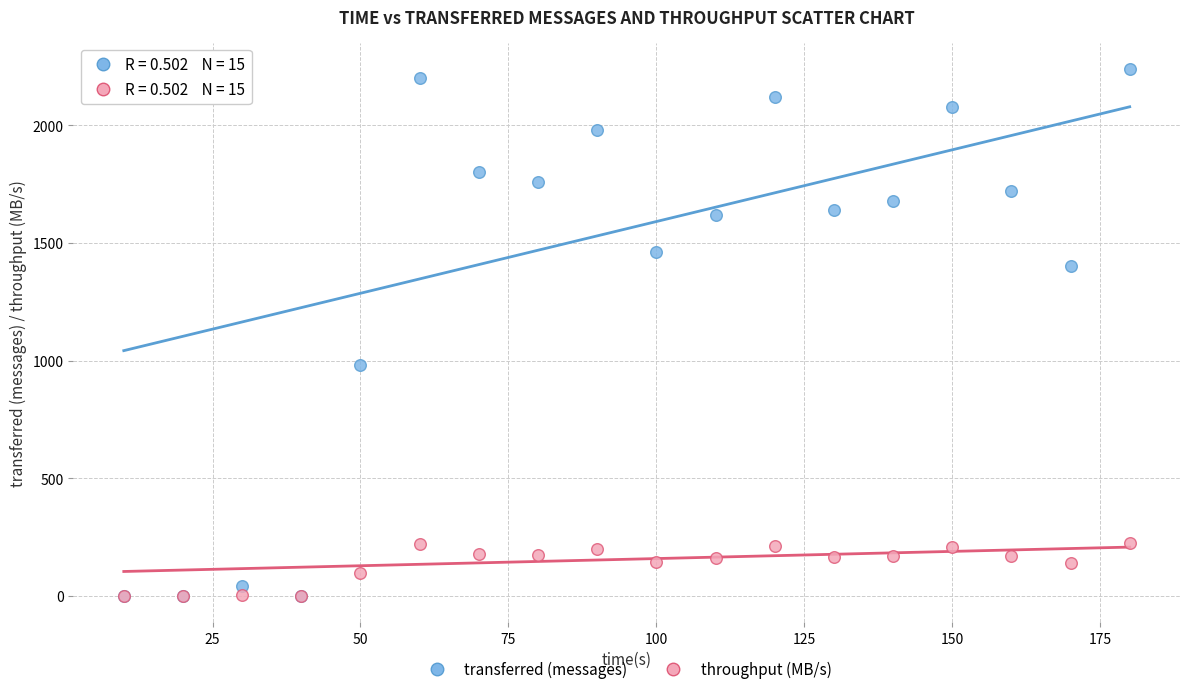

In the transferred (messages) series, what Y value is closest to 1120?

980